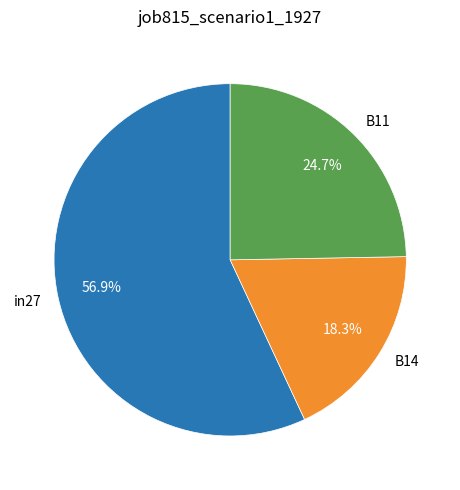

What percentage is the B14 slice, to the nearest percent?

18%